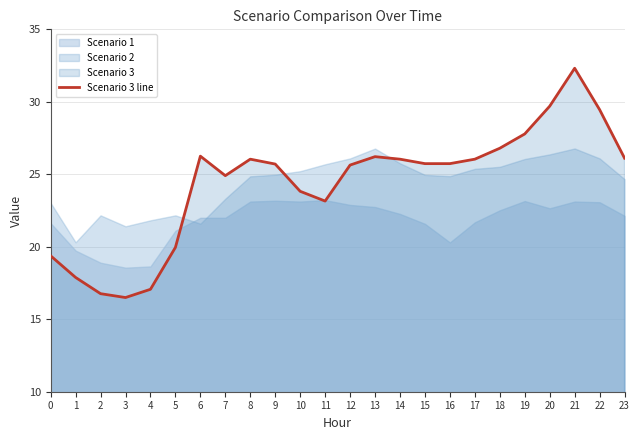

Where is the data nearest to the value 24?

10